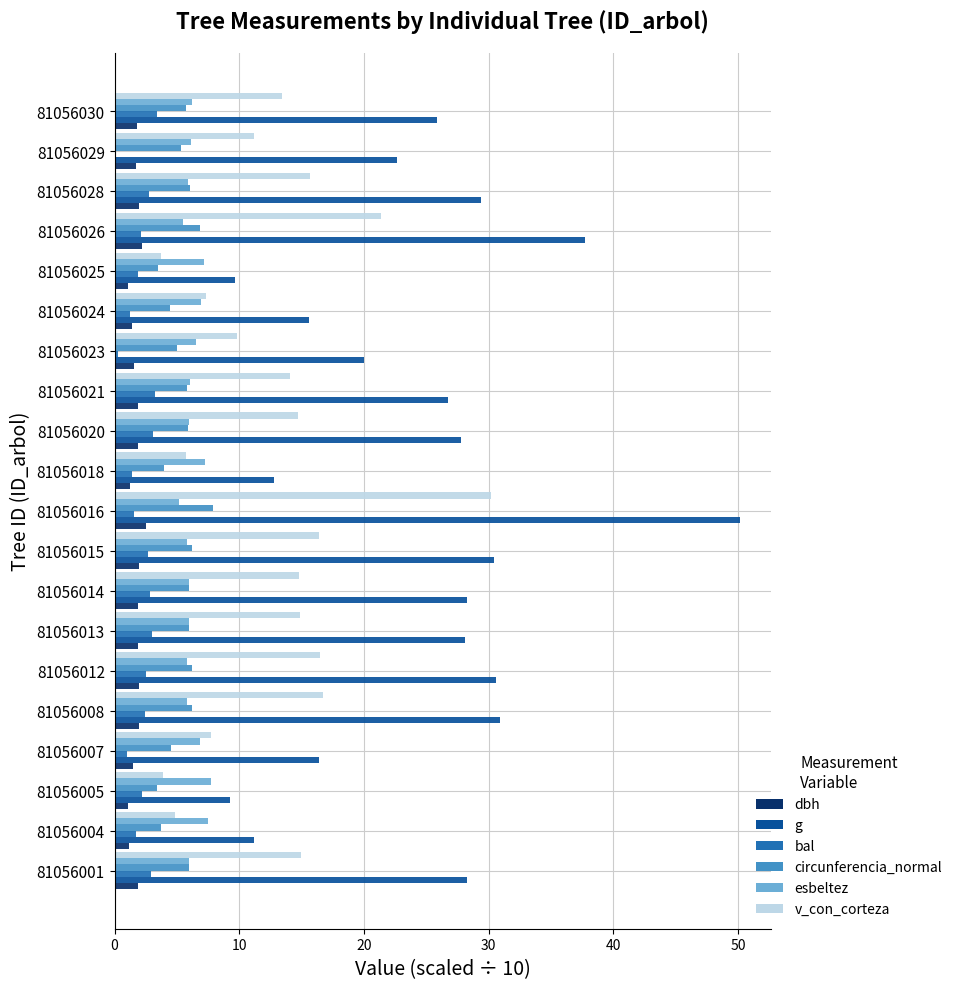

What are all the series names shown in the legend?

dbh, g, bal, circunferencia_normal, esbeltez, v_con_corteza